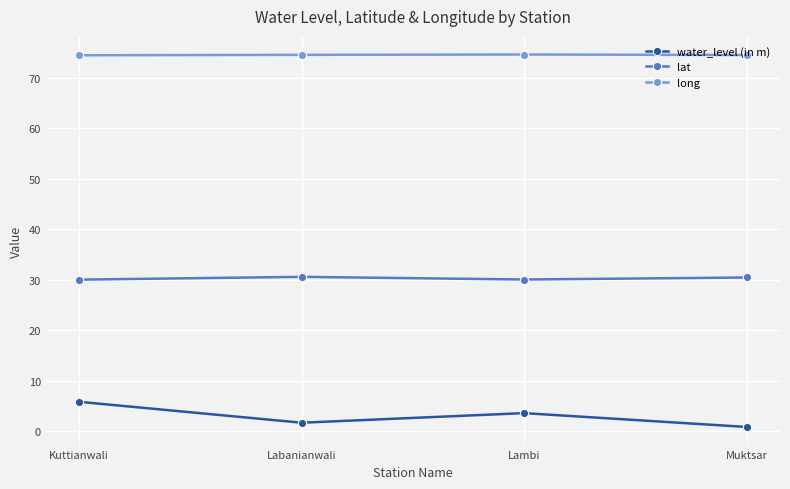

What is the highest value of the water_level (in m) series?

5.8